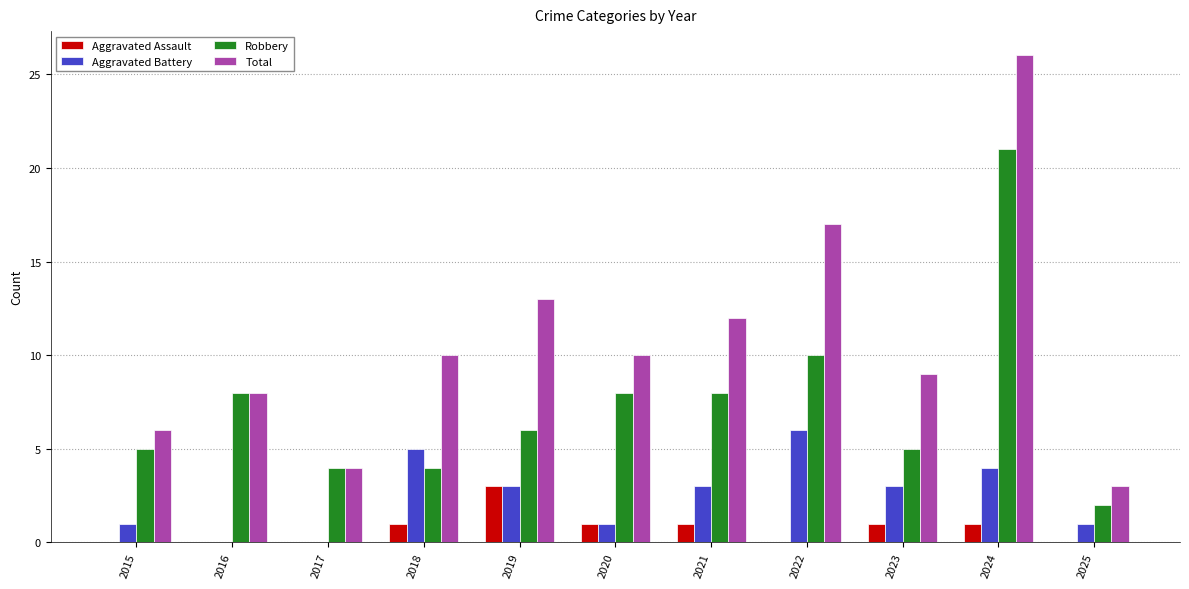

Reading left to right, extract all data points from this chart.

Aggravated Assault: 0	0	0	1	3	1	1	0	1	1	0
Aggravated Battery: 1	0	0	5	3	1	3	6	3	4	1
Robbery: 5	8	4	4	6	8	8	10	5	21	2
Total: 6	8	4	10	13	10	12	17	9	26	3